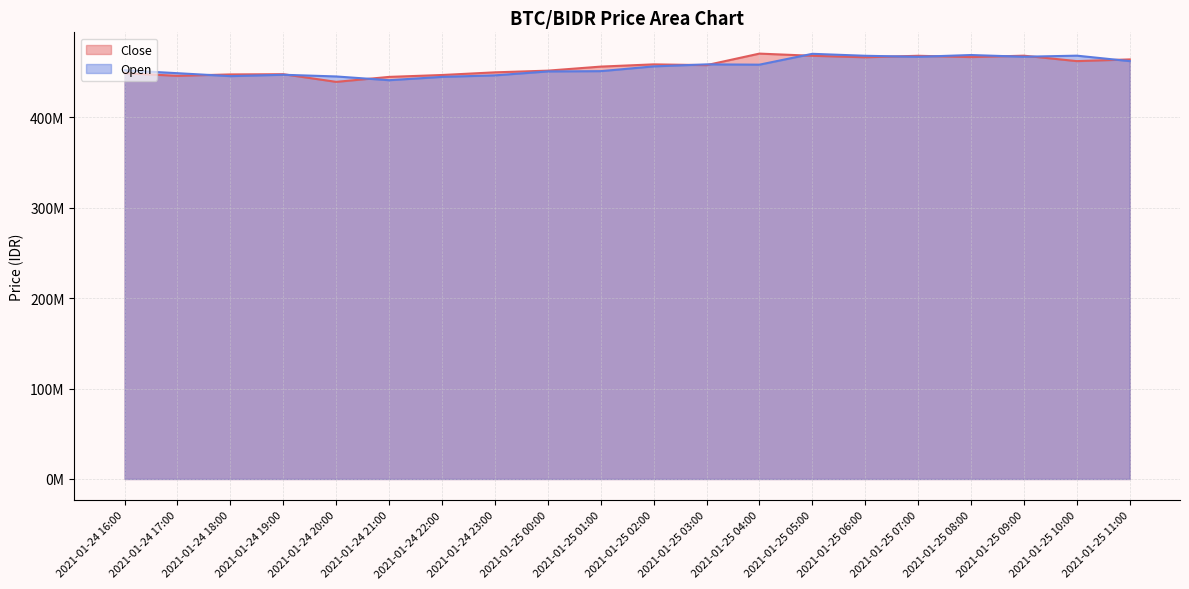

Is it true that Close equals 608493096 at 2021-01-25 02:00?

False